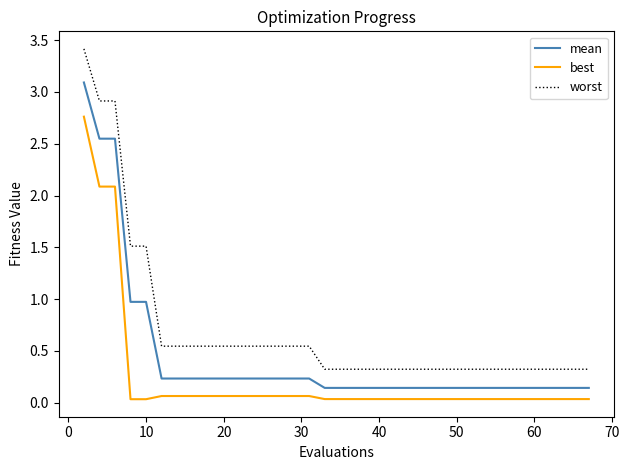

Rank the series by their maximum value, from highest to lowest.

worst, mean, best